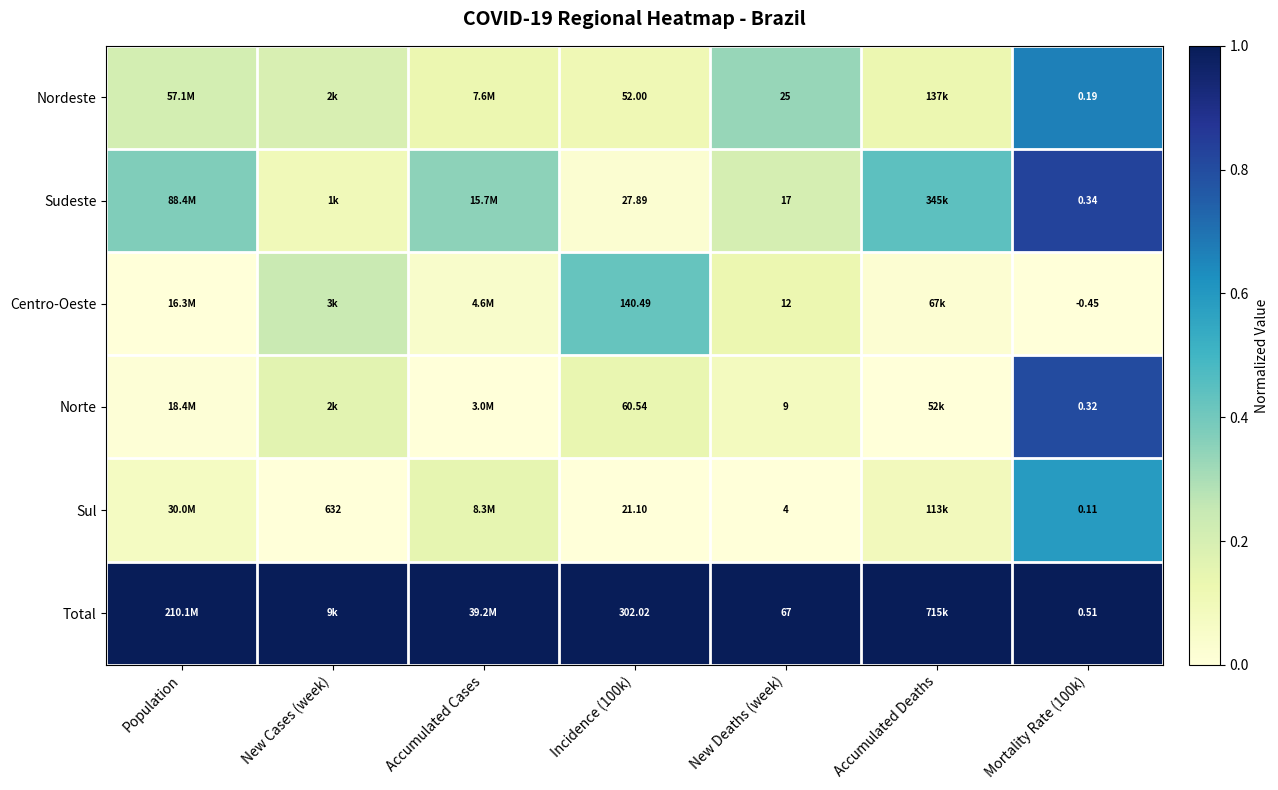

Between Incidence (100k) and New Deaths (week), which series saw the biggest shift?

Total